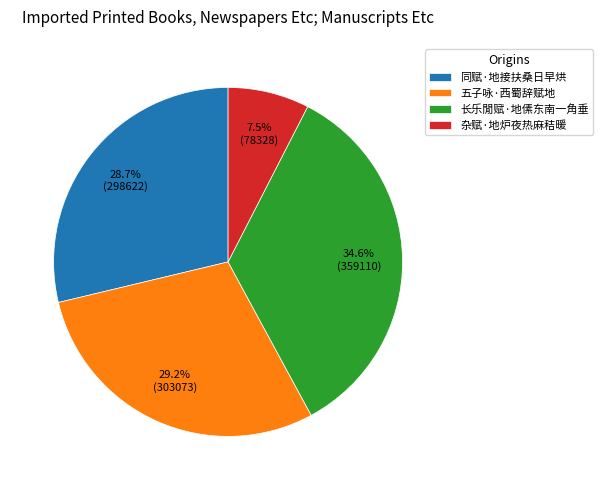

How many segments does this pie chart have?

4